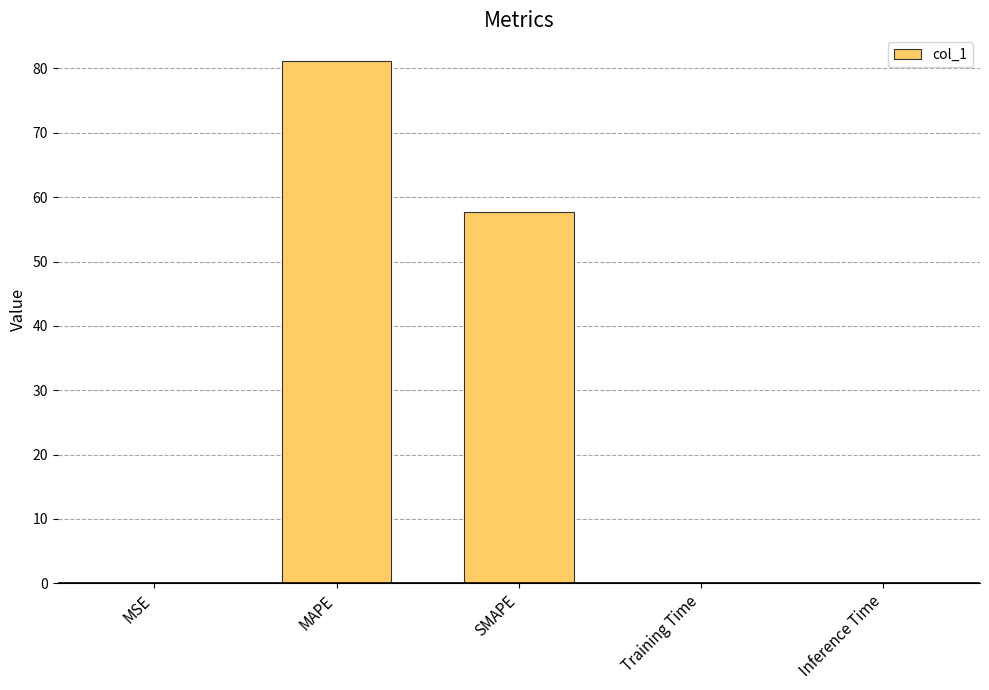

At which category does the chart reach its peak across all series?

MAPE